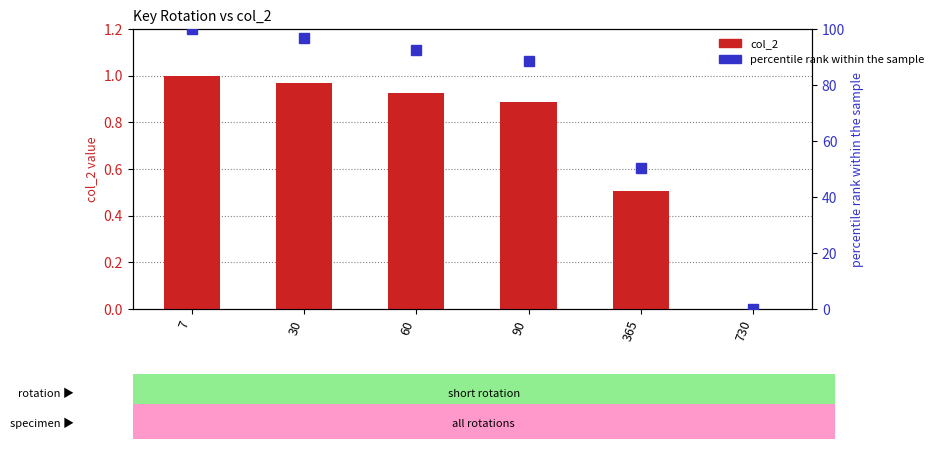

What is the spread (max minus min) of values at 90?

87.6